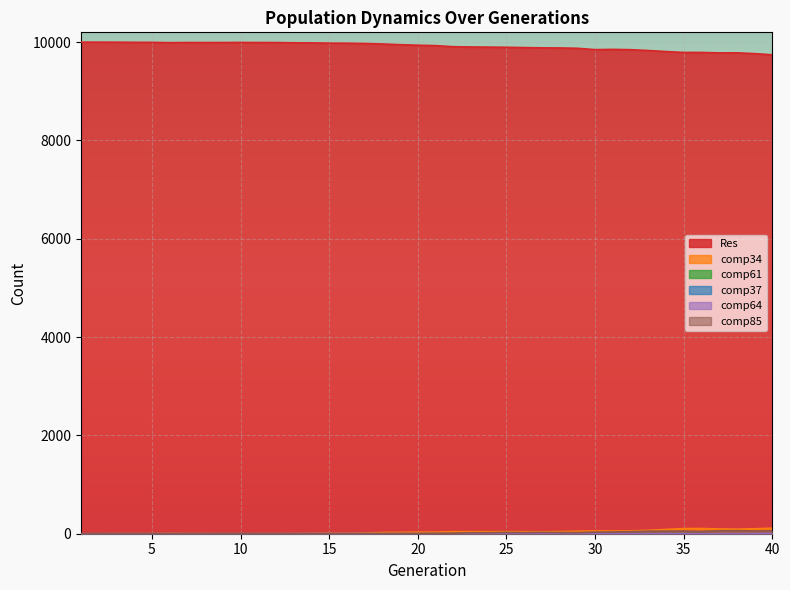

Is it true that comp64 equals 2 at 37?

False